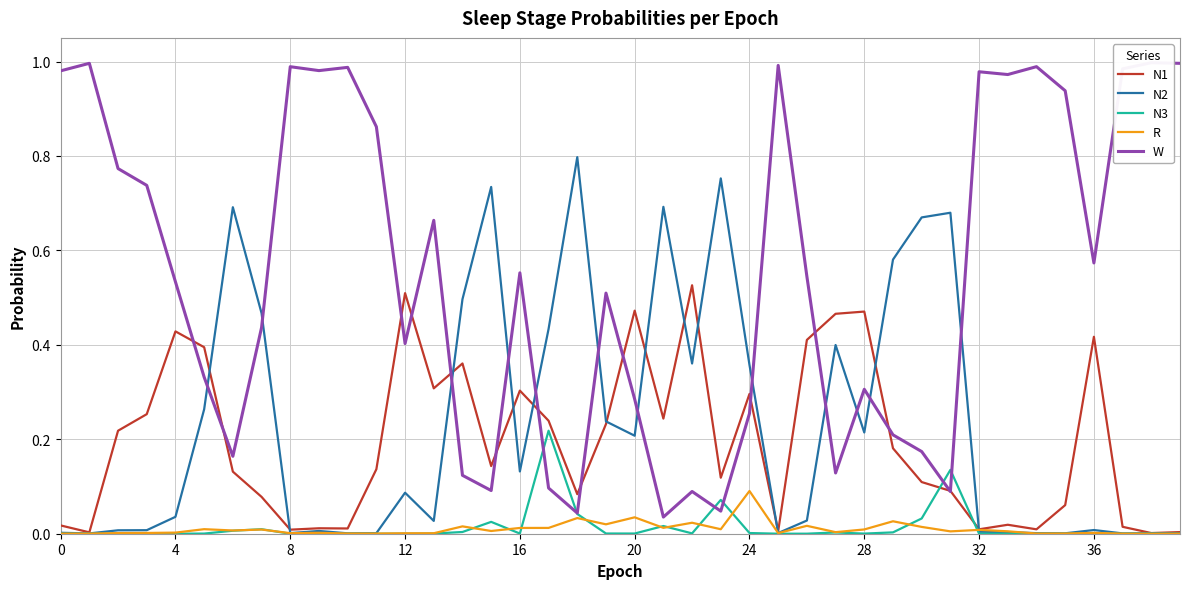

How many times do N3 and N1 cross each other?

2